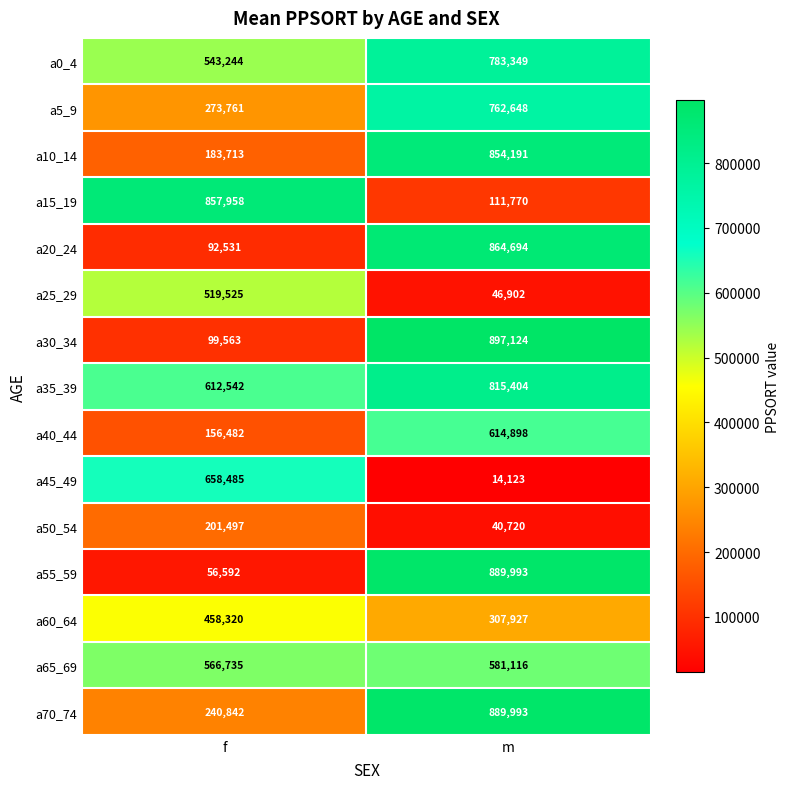

What value does the a0_4 series have at m, to the nearest 50?

783350